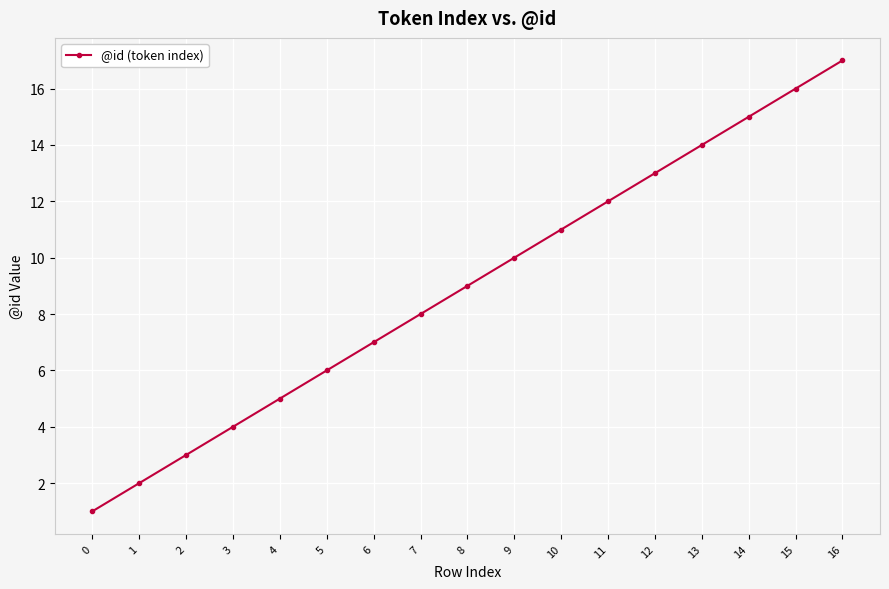

The chart shows a value of 8 at 4. True or false?

False